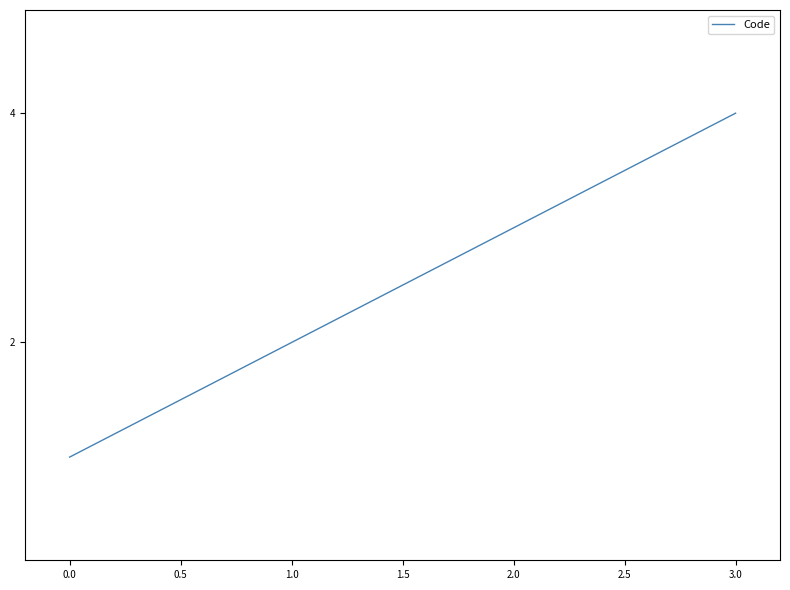

True or false: the data has more than 0 interior local peaks.

False